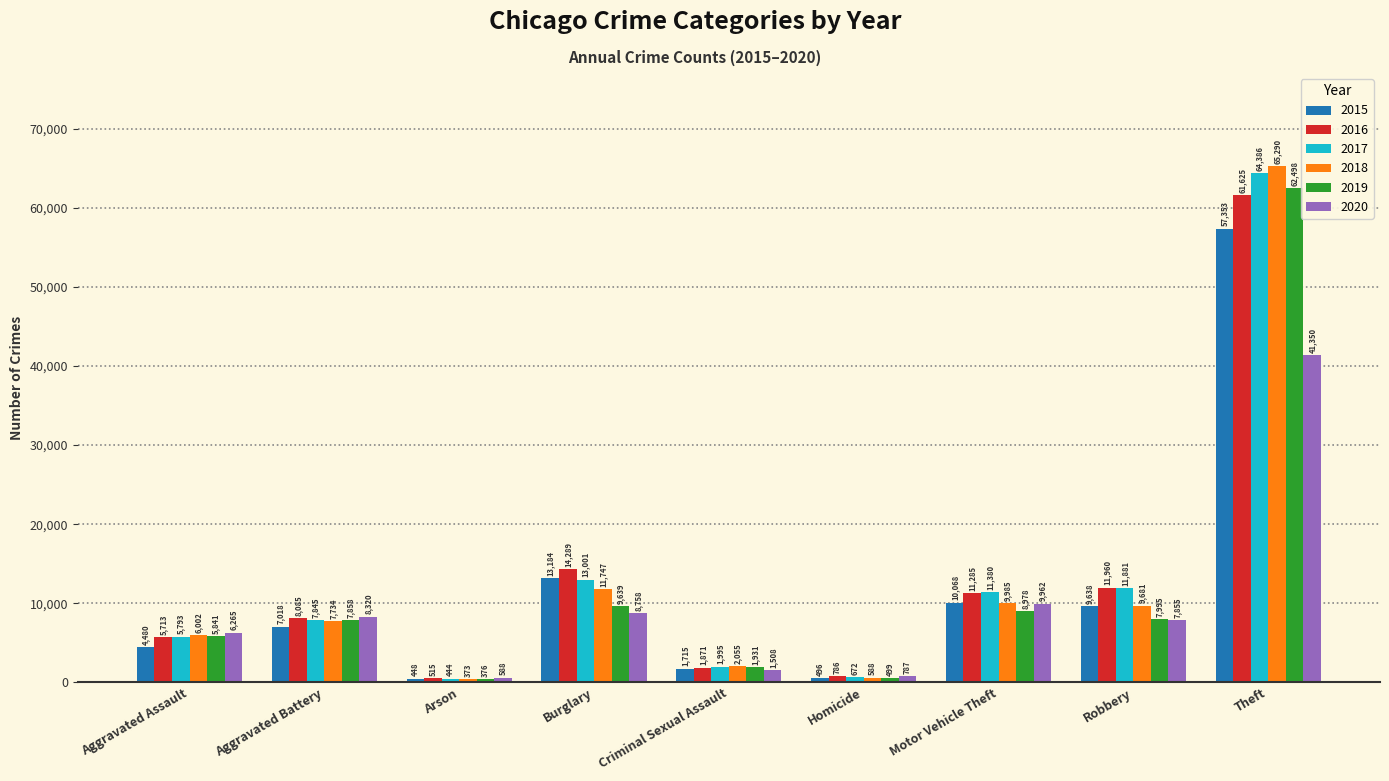

At which label is 2018 closest to 32831?

Burglary